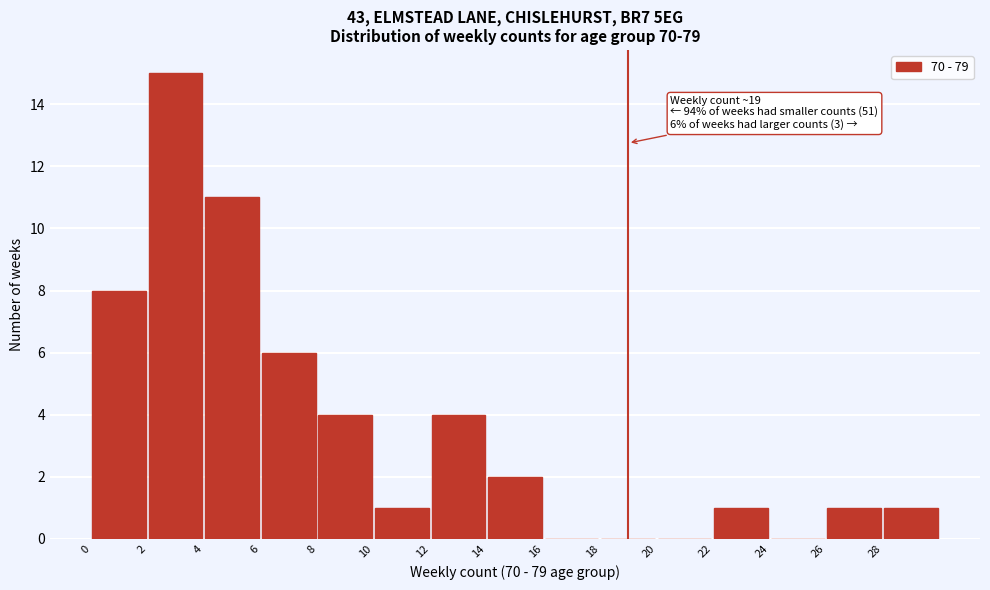

Over which range of the x-axis is the bar tallest?

2 to 4